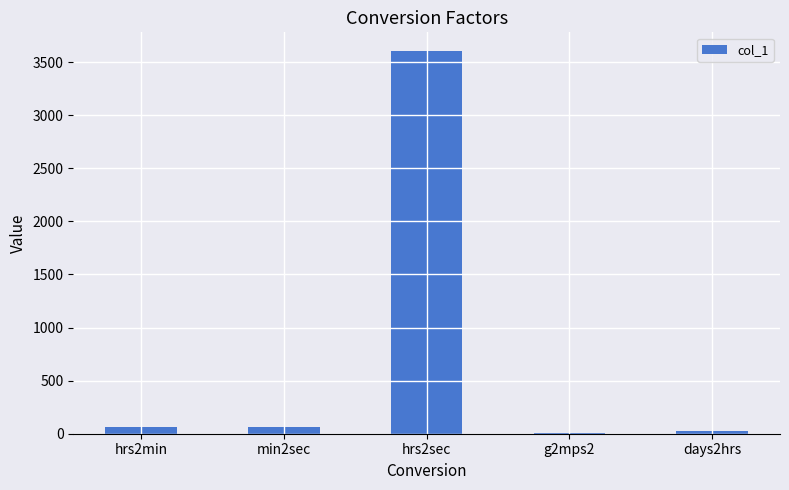

What is the change in value from min2sec to days2hrs?

-36.0